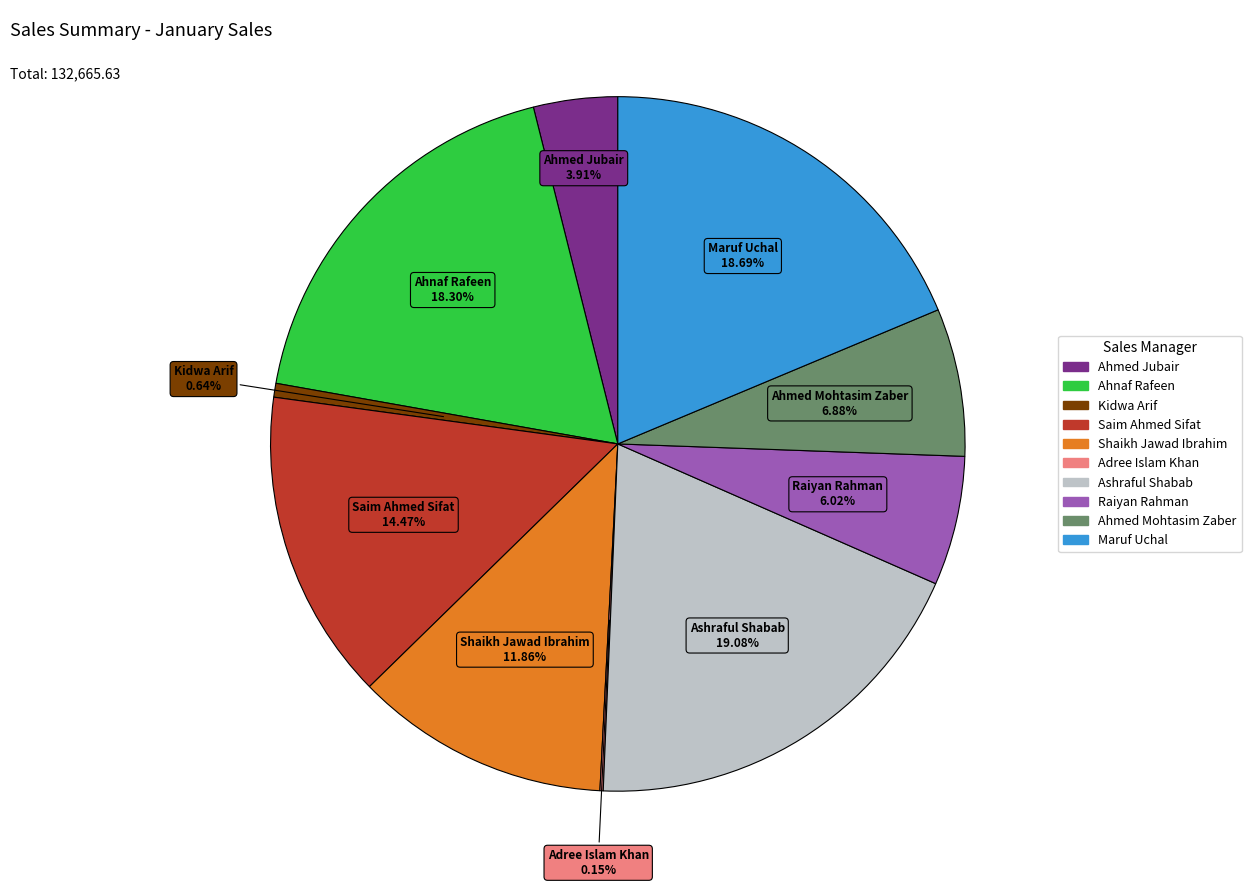

Is there a majority slice in this chart?

No